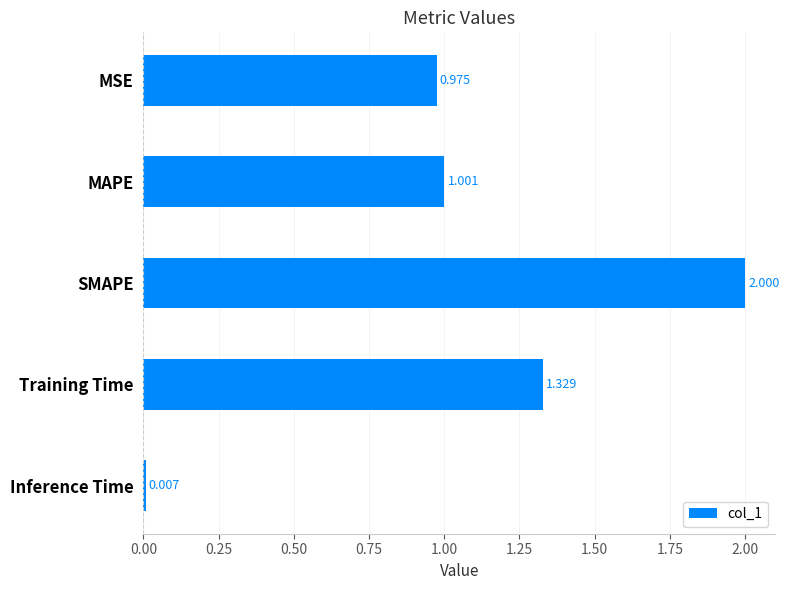

At which category does the chart reach its peak across all series?

SMAPE